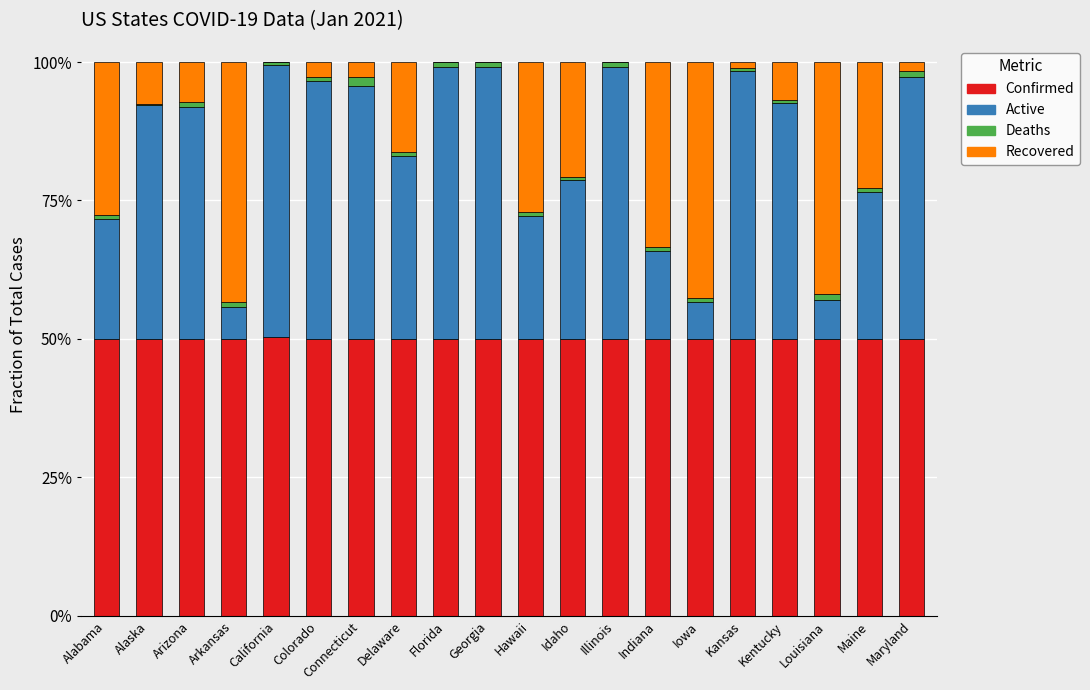

What is the label of the 16th bar from the right?

California